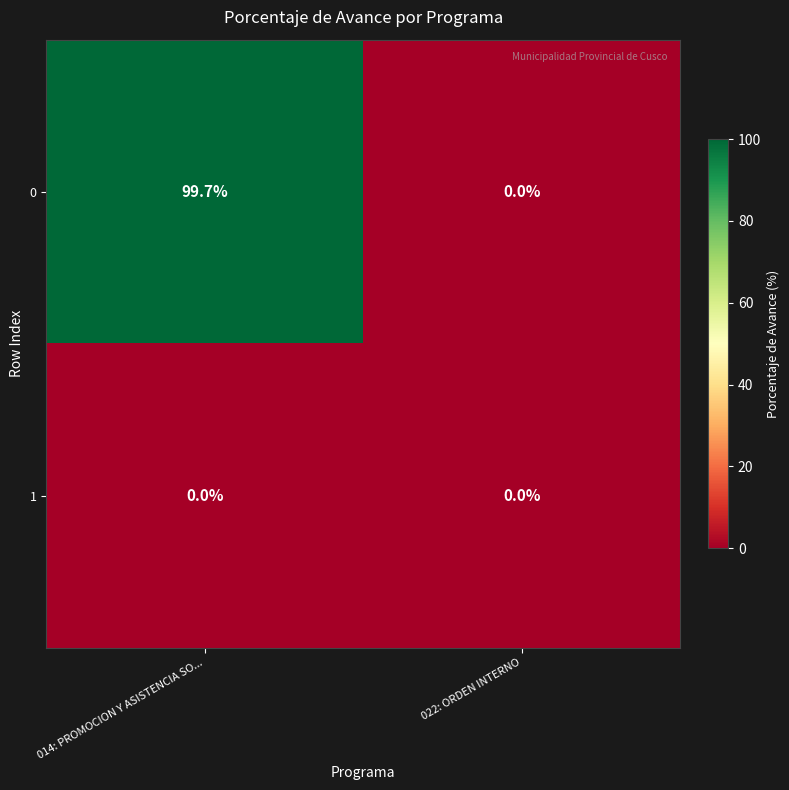

Is it true that 0 equals 99.7 at 014: PROMOCION Y ASISTENCIA SO...?

True